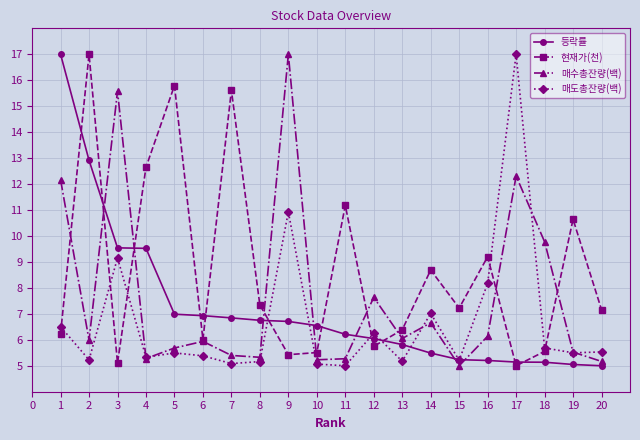

Does the chart display data point markers on the line(s)?

Yes